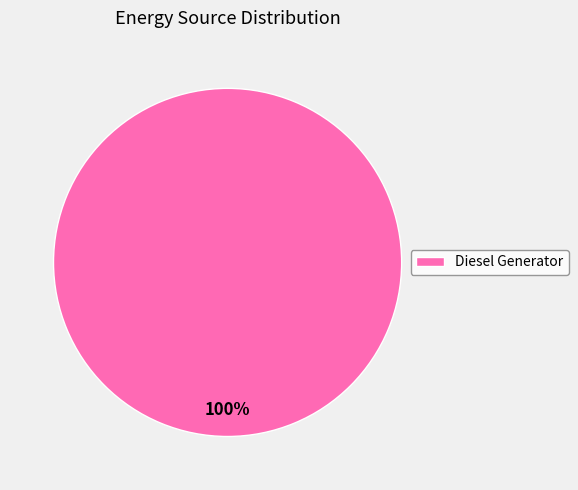

Is there a majority slice in this chart?

Yes